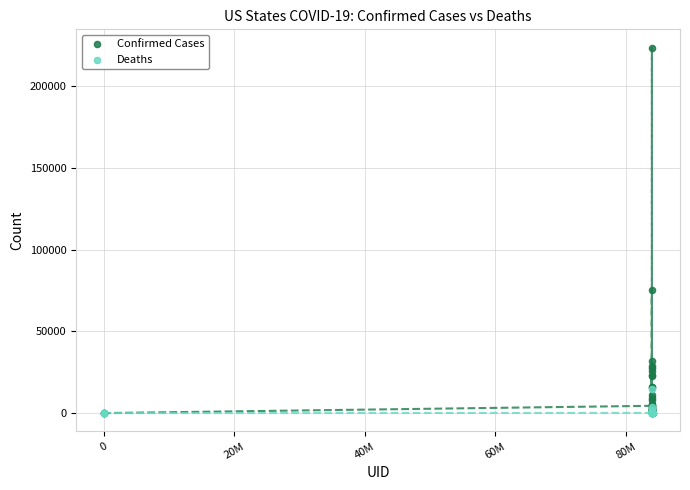

Which series has the widest spread of Y values?

Confirmed Cases